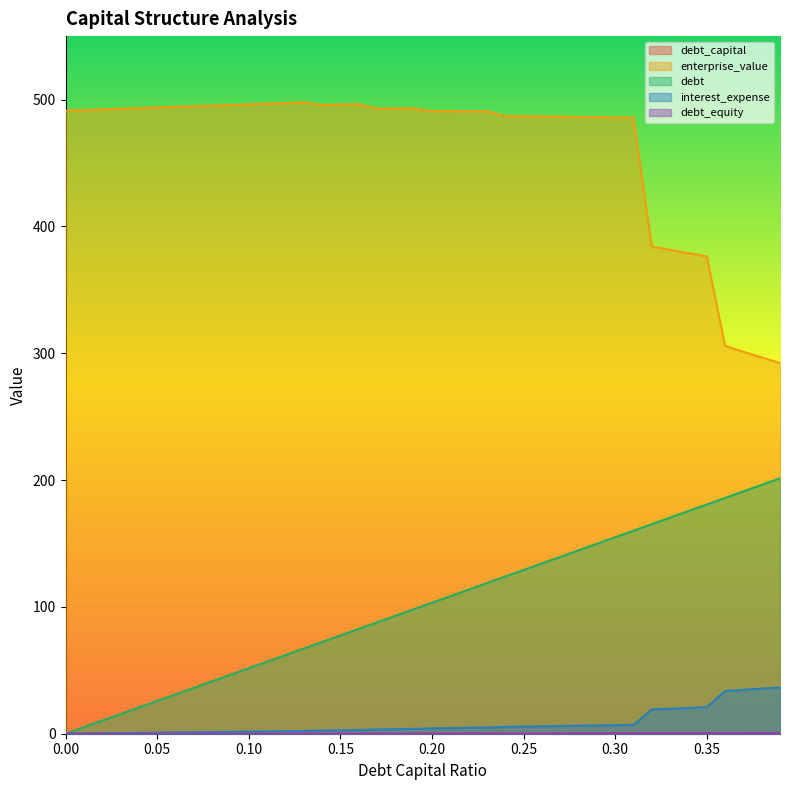

Is it true that enterprise_value equals 257.0 at 0.30?

False